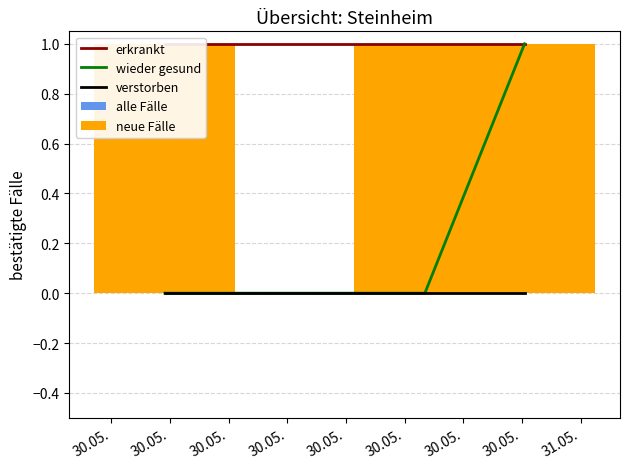

What are all the series names shown in the legend?

erkrankt, wieder gesund, verstorben, alle Fälle, neue Fälle